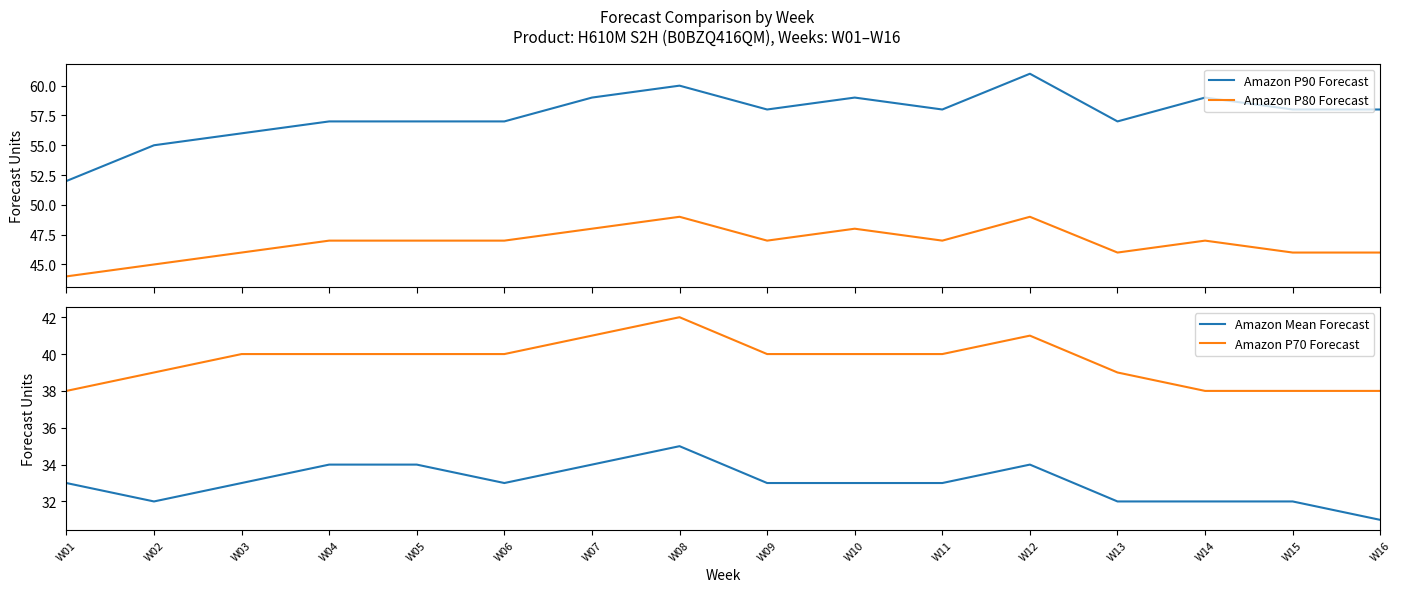

How many data points in Amazon P90 Forecast are above 58?

5